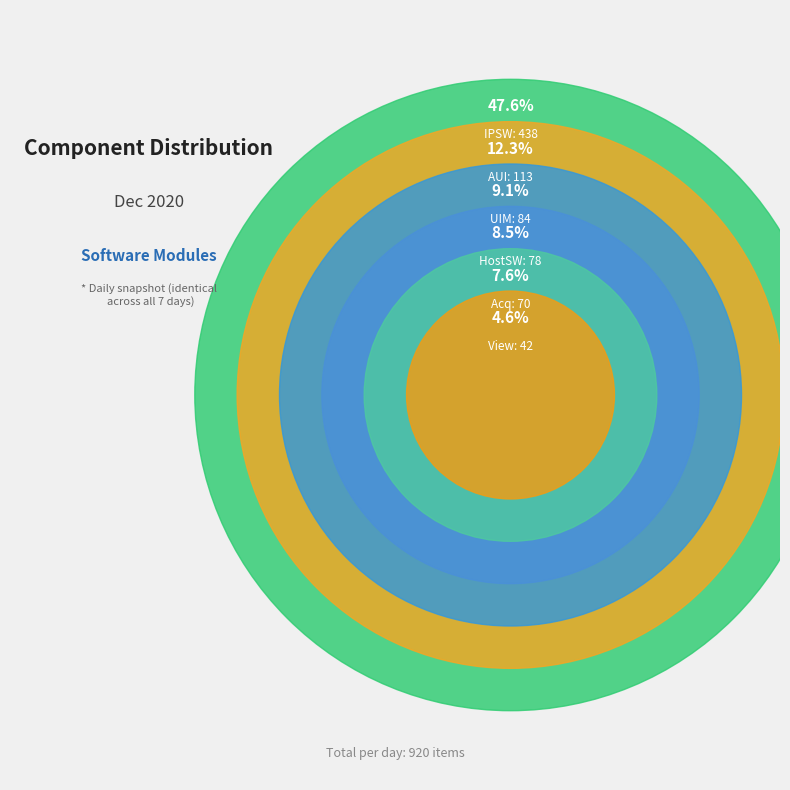

Do View and UIM together represent more than half of the pie?

No